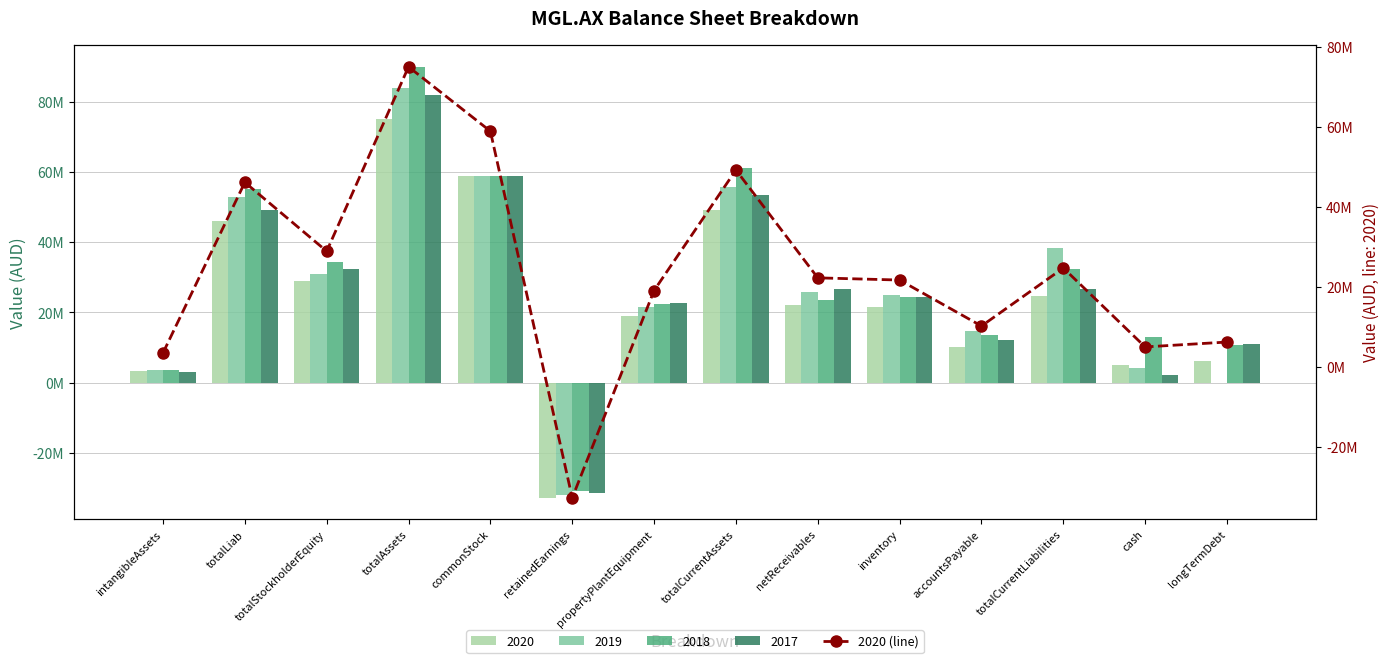

What is the minimum value shown in the chart?

-32804000